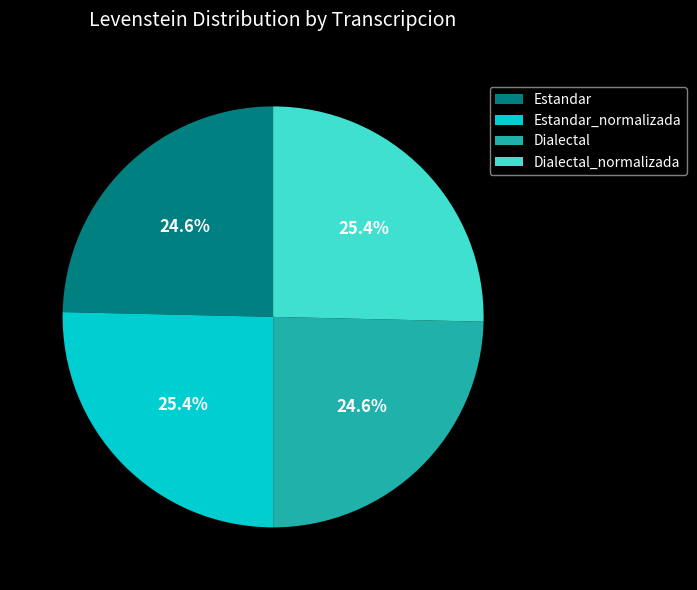

Count the number of slices in the pie.

4